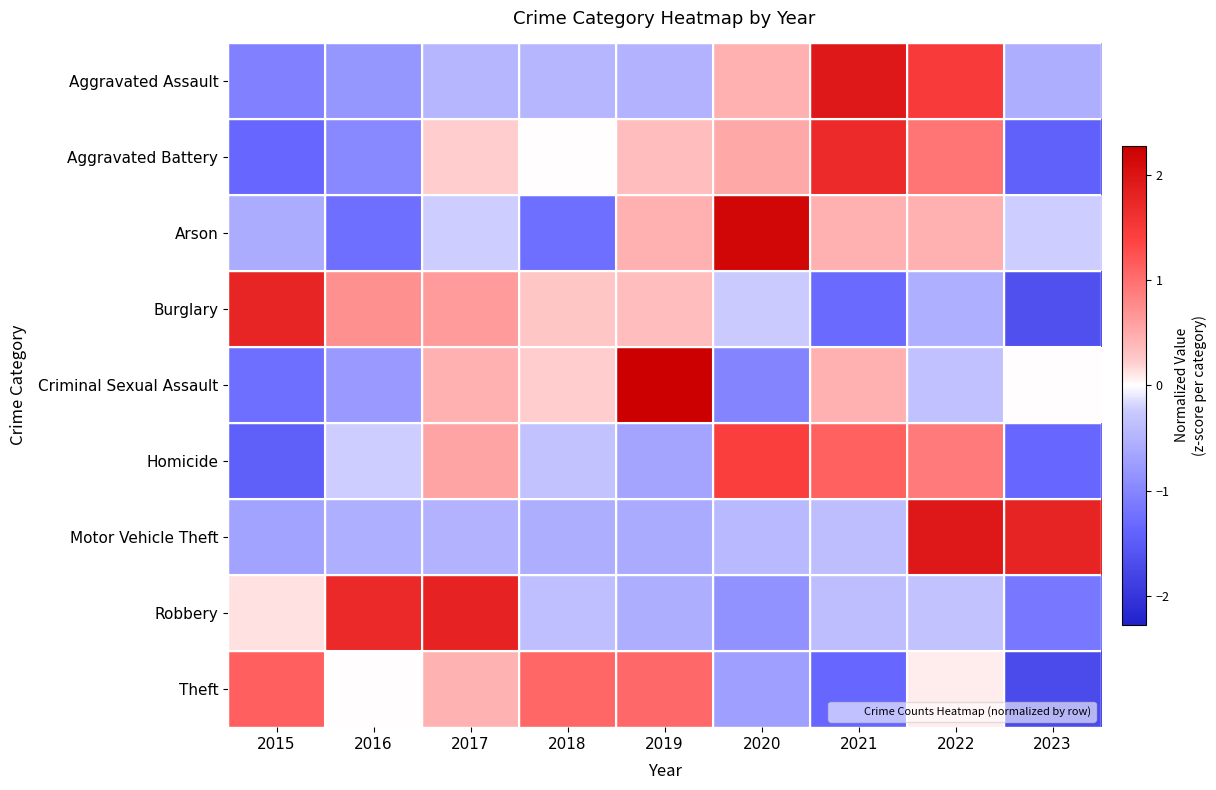

Reading right to left, list all the values displayed in this chart.

Aggravated Assault: 2023=-0.6	2022=1.5	2021=2.0	2020=0.4	2019=-0.5	2018=-0.5	2017=-0.5	2016=-0.8	2015=-1.1
Aggravated Battery: 2023=-1.4	2022=0.9	2021=1.7	2020=0.5	2019=0.4	2018=0.0	2017=0.2	2016=-1.0	2015=-1.3
Arson: 2023=-0.2	2022=0.5	2021=0.5	2020=2.2	2019=0.5	2018=-1.3	2017=-0.2	2016=-1.3	2015=-0.6
Burglary: 2023=-1.6	2022=-0.5	2021=-1.3	2020=-0.2	2019=0.3	2018=0.3	2017=0.6	2016=0.7	2015=1.8
Criminal Sexual Assault: 2023=0.0	2022=-0.3	2021=0.5	2020=-1.0	2019=2.3	2018=0.2	2017=0.5	2016=-0.8	2015=-1.3
Homicide: 2023=-1.3	2022=0.9	2021=1.1	2020=1.5	2019=-0.7	2018=-0.3	2017=0.6	2016=-0.2	2015=-1.5
Motor Vehicle Theft: 2023=1.8	2022=1.9	2021=-0.4	2020=-0.4	2019=-0.6	2018=-0.6	2017=-0.5	2016=-0.5	2015=-0.7
Robbery: 2023=-1.2	2022=-0.3	2021=-0.4	2020=-0.9	2019=-0.6	2018=-0.4	2017=1.8	2016=1.7	2015=0.1
Theft: 2023=-1.7	2022=0.1	2021=-1.3	2020=-0.7	2019=1.1	2018=1.1	2017=0.4	2016=0.0	2015=1.1